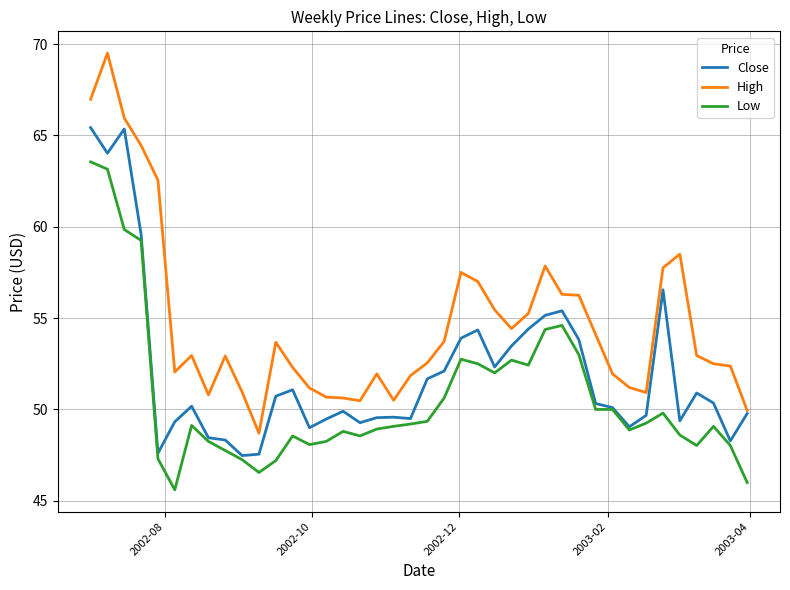

What is the difference between the second highest and second lowest values in the High series?

17.0